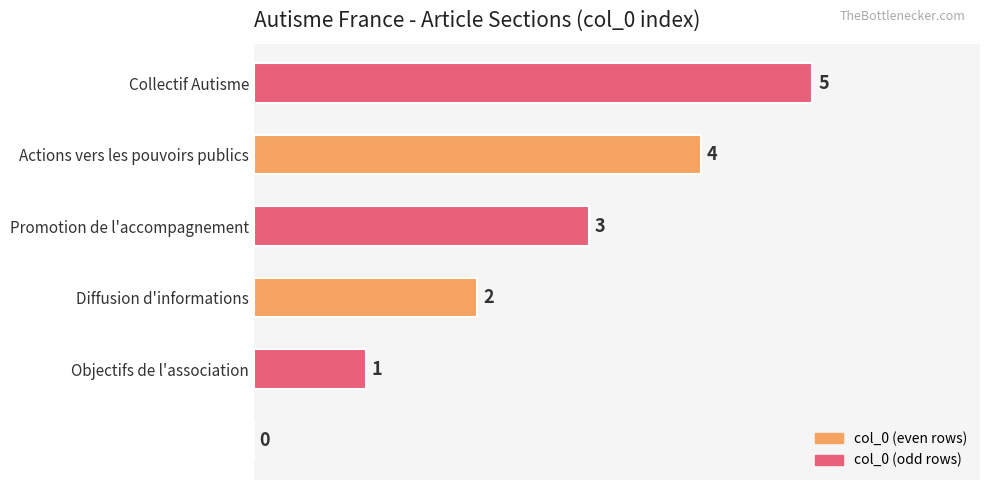

What is the maximum value shown in the chart?

5